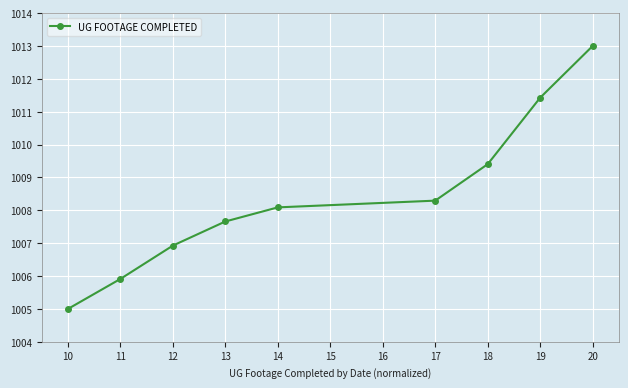

Does the chart display data point markers on the line(s)?

Yes